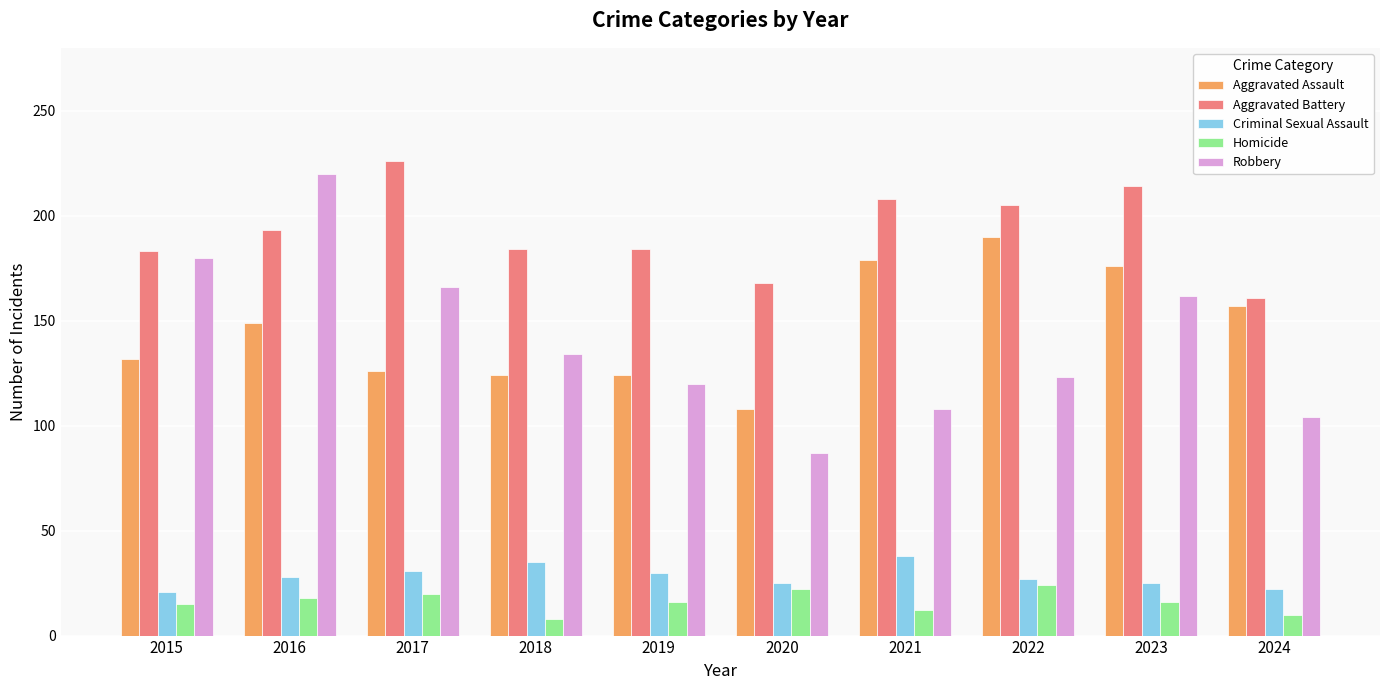

What is the sum of the Aggravated Assault values at 2023 and 2020?

284